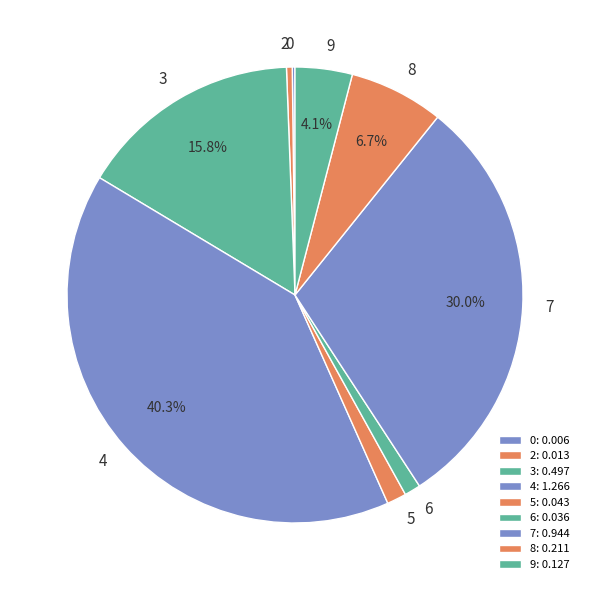

Do 5 and 4 together represent more than half of the pie?

No